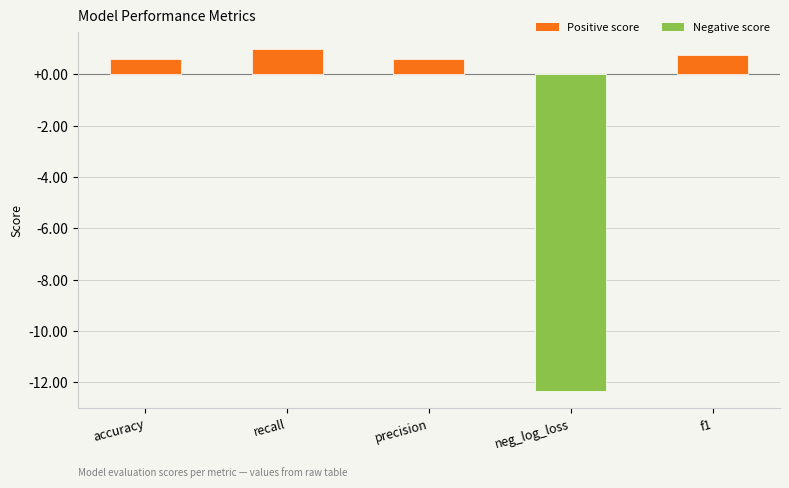

How many data points does each series have?

5